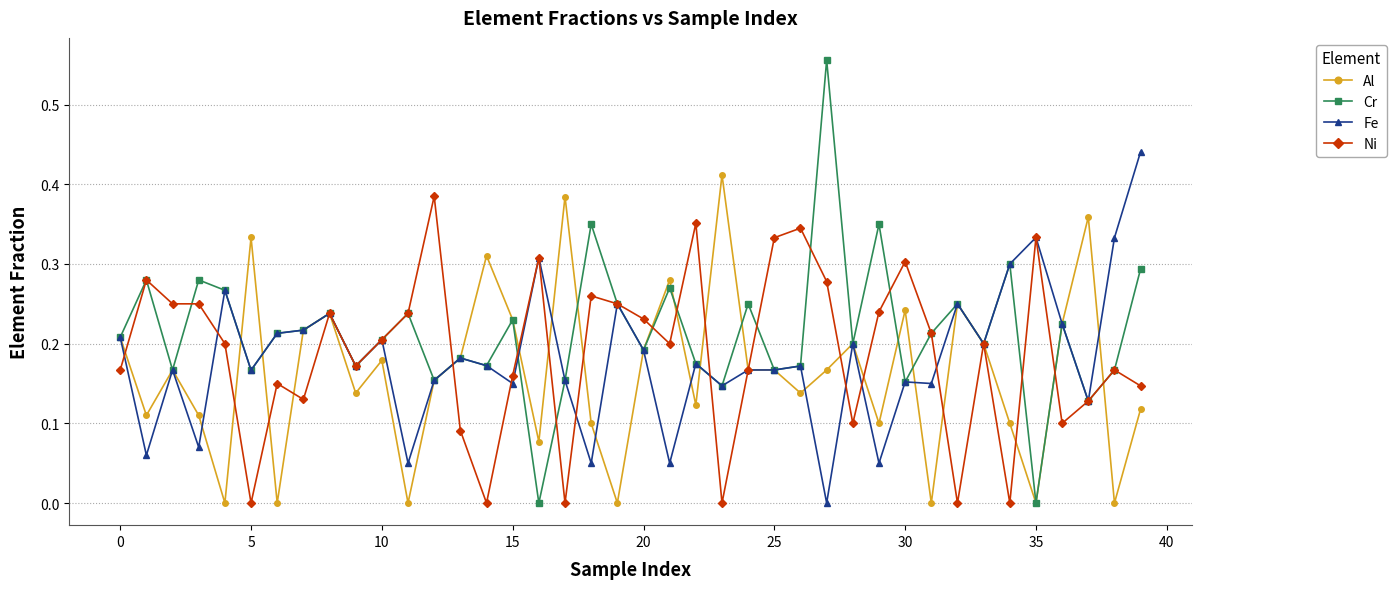

True or false: Ni has more than 0 interior local peaks.

True